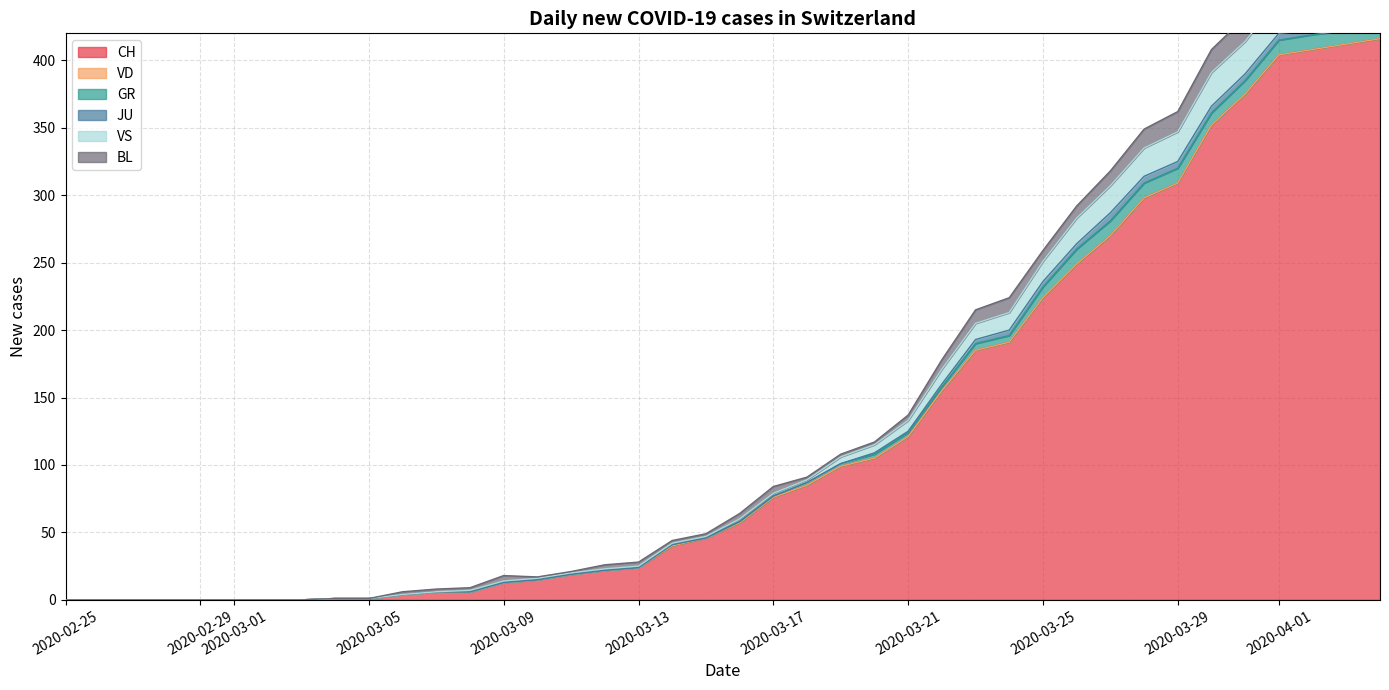

What is the sum of all GR values?

139